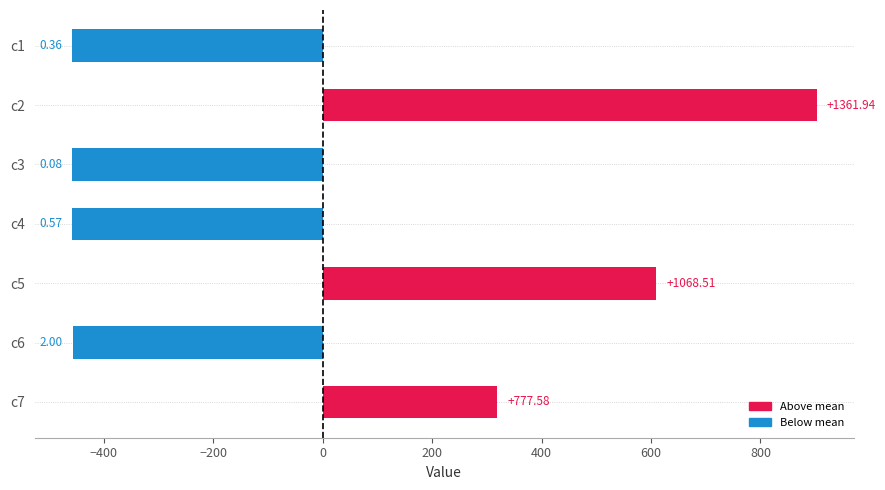

How many bars are there in total?

7